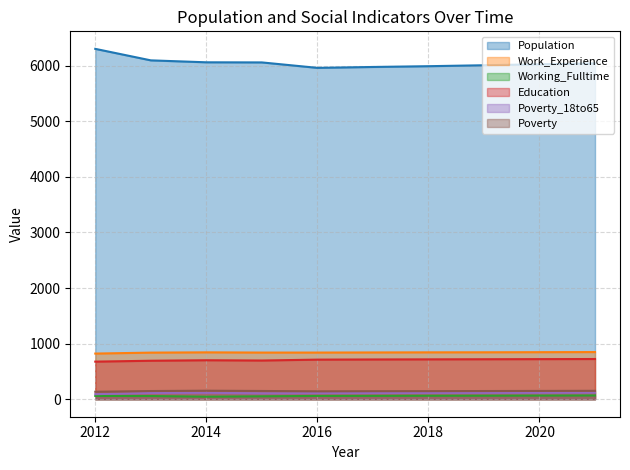

What are all the series names shown in the legend?

Population, Work_Experience, Working_Fulltime, Education, Poverty_18to65, Poverty